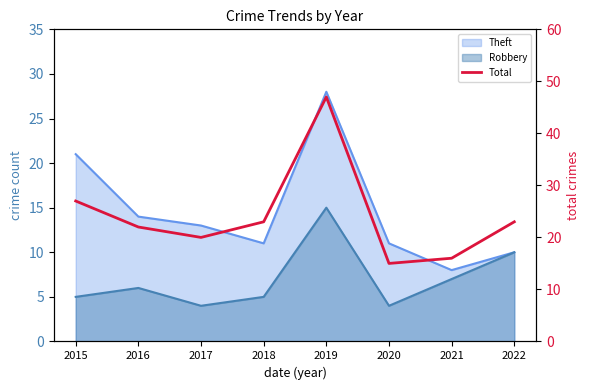

Which has a higher value, 2015 or 2020?

2015